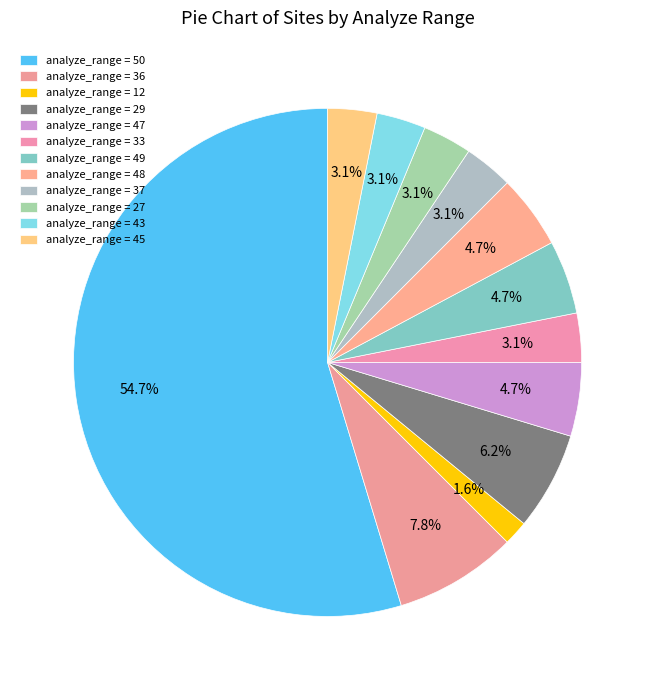

Is the sum of analyze_range = 12 and analyze_range = 27 greater than half?

No